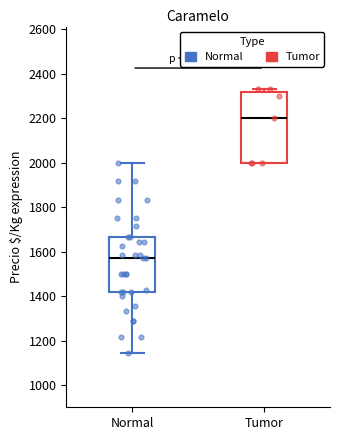

Which box is the tallest, from its lower edge to its upper edge?

Tumor